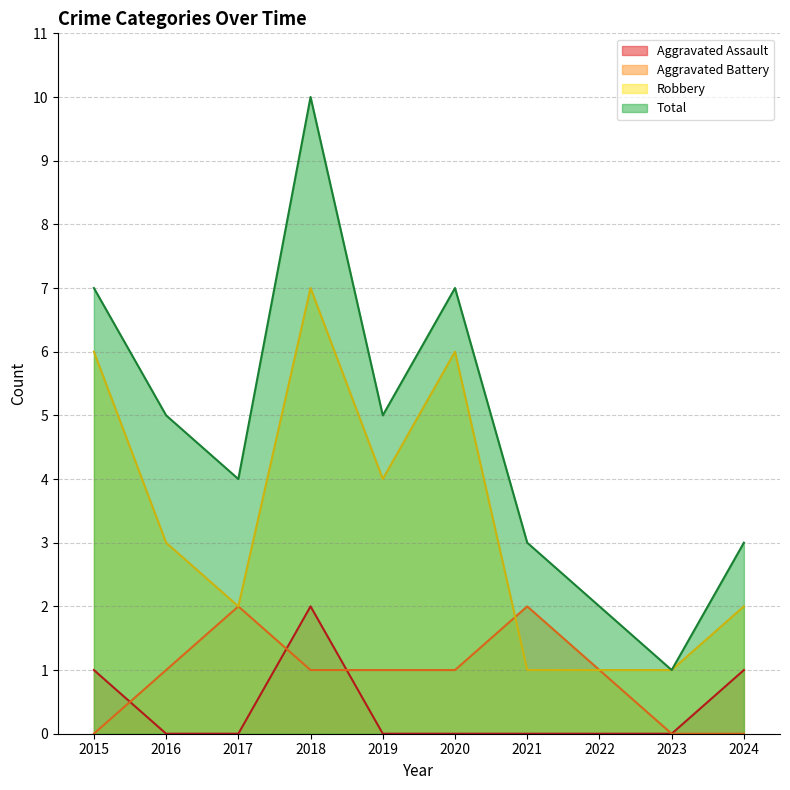

True or false: Robbery and Aggravated Assault cross at least once.

False